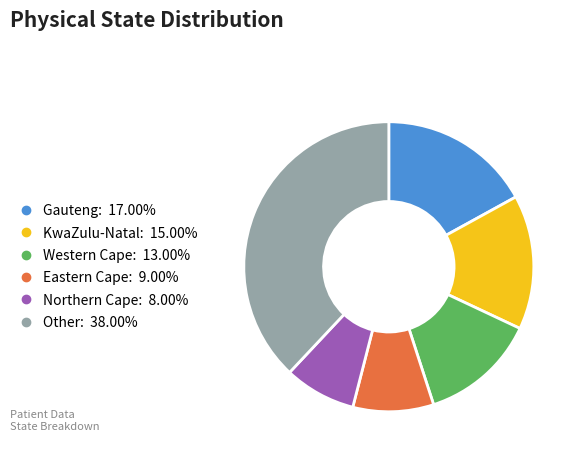

How many segments does this pie chart have?

6